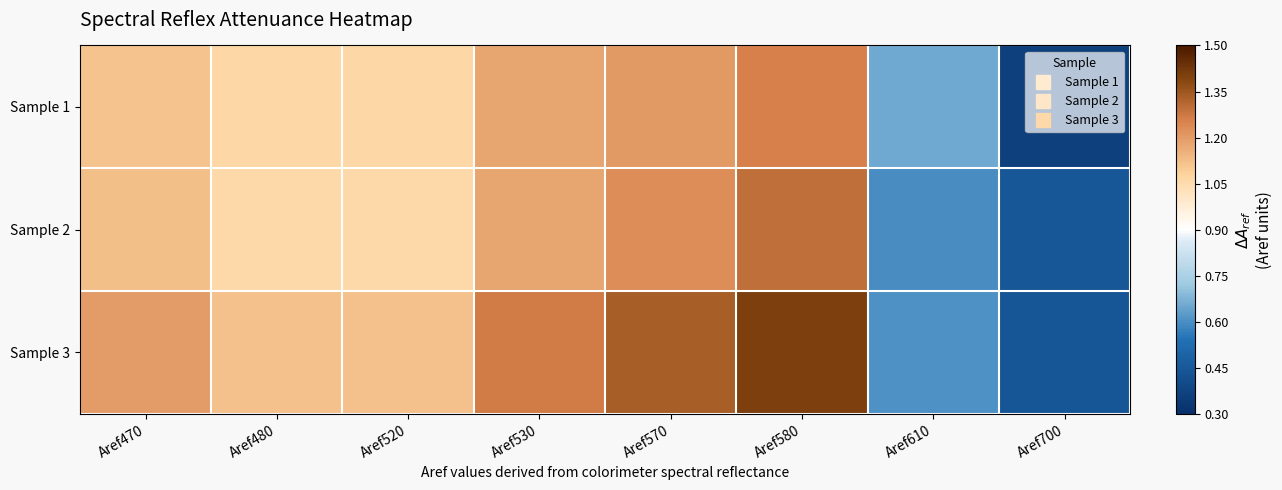

Which label corresponds to the smallest value in the chart?

Aref700